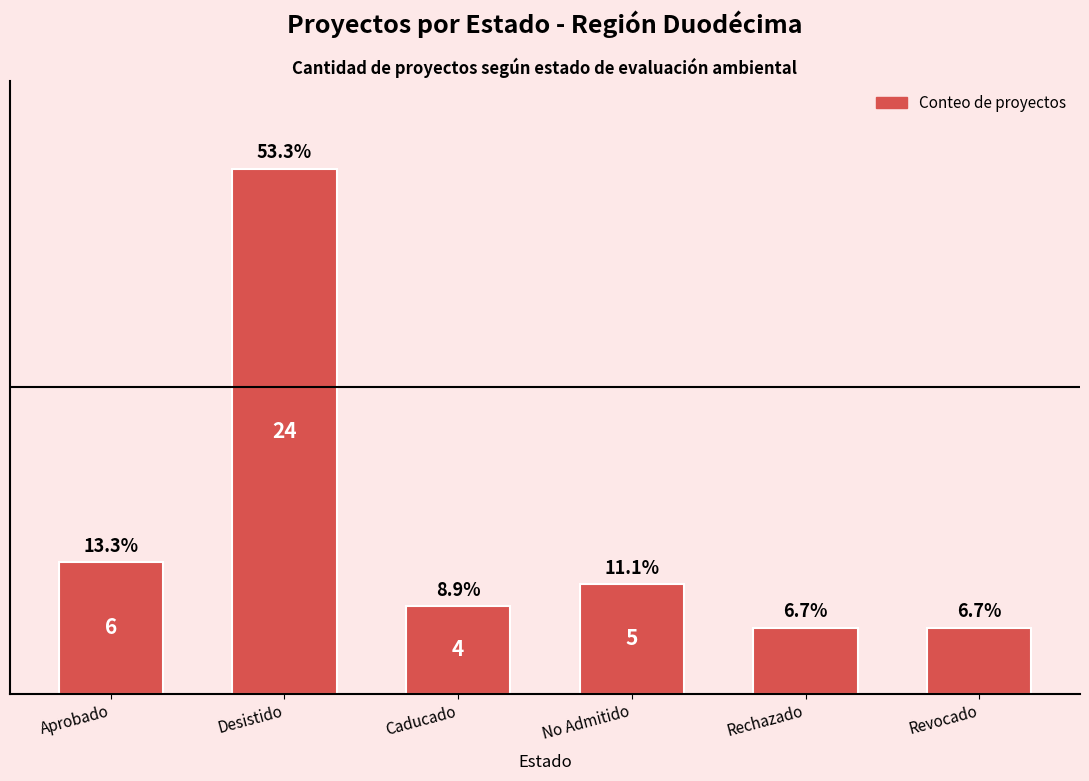

Read the value at Aprobado, to the nearest 5.

5